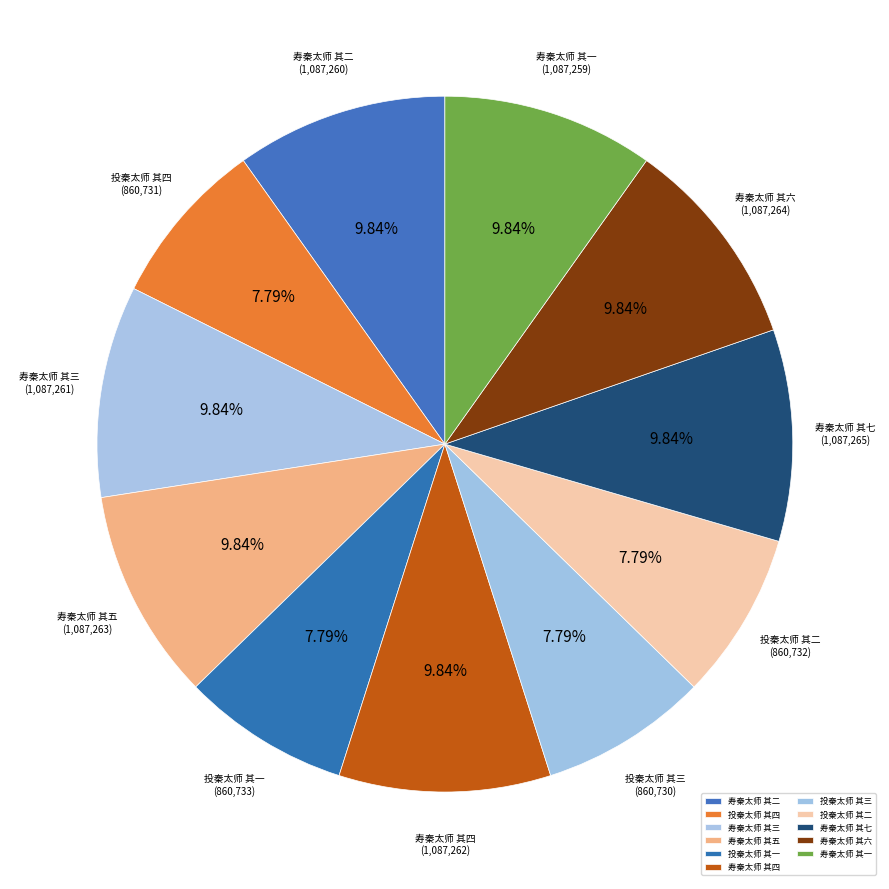

Is the sum of 寿秦太师 其二 and 投秦太师 其三 greater than half?

No